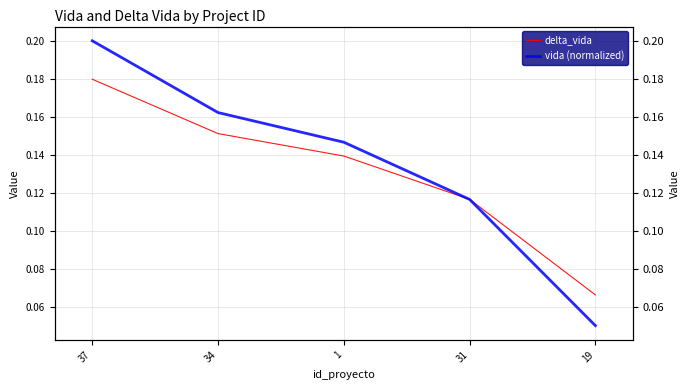

Between 31 and 34, which is larger?

34